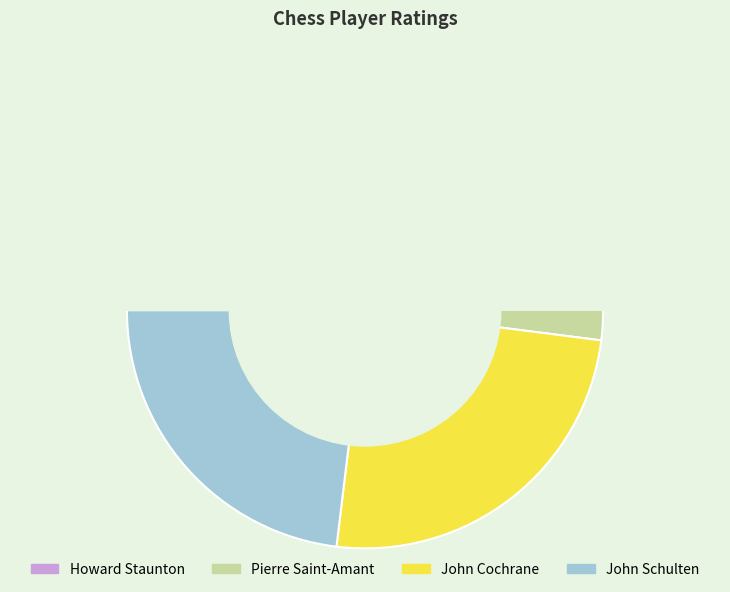

To the nearest percent, what portion does John Schulten represent?

23%